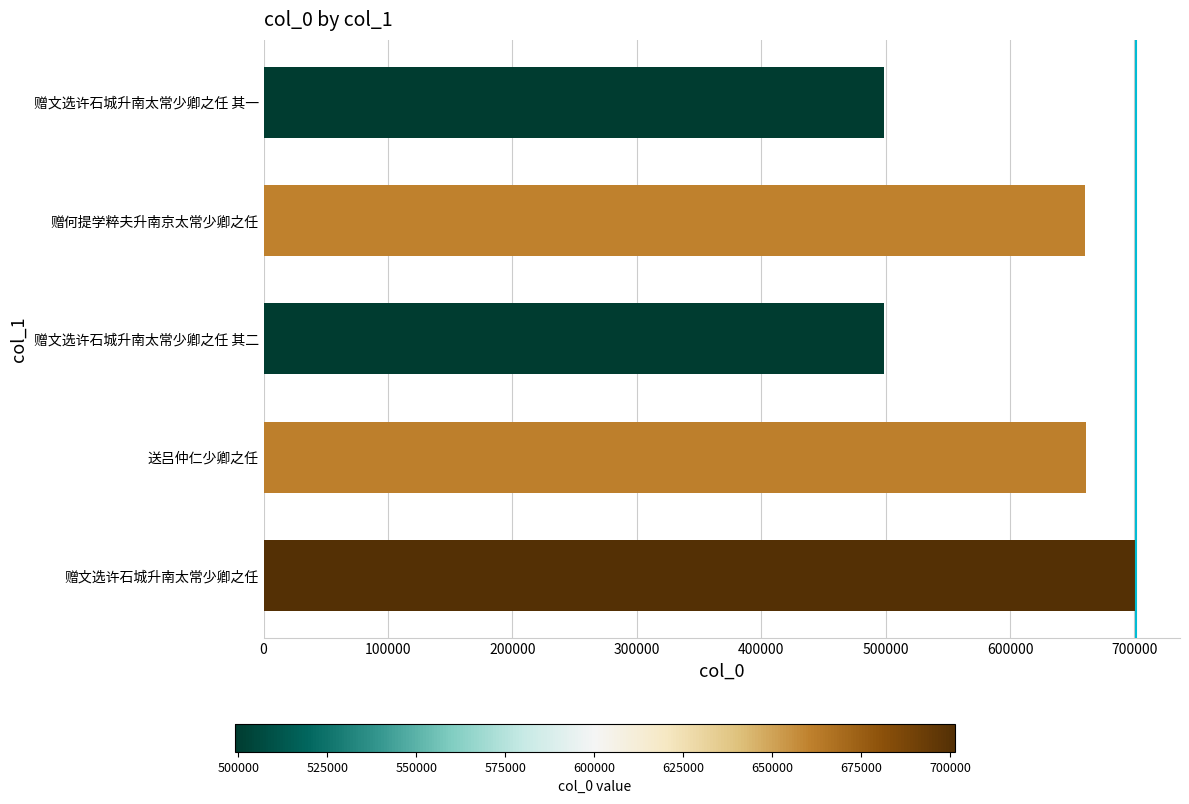

What is the difference between the values at 赠文选许石城升南太常少卿之任 其一 and 赠文选许石城升南太常少卿之任?

202388